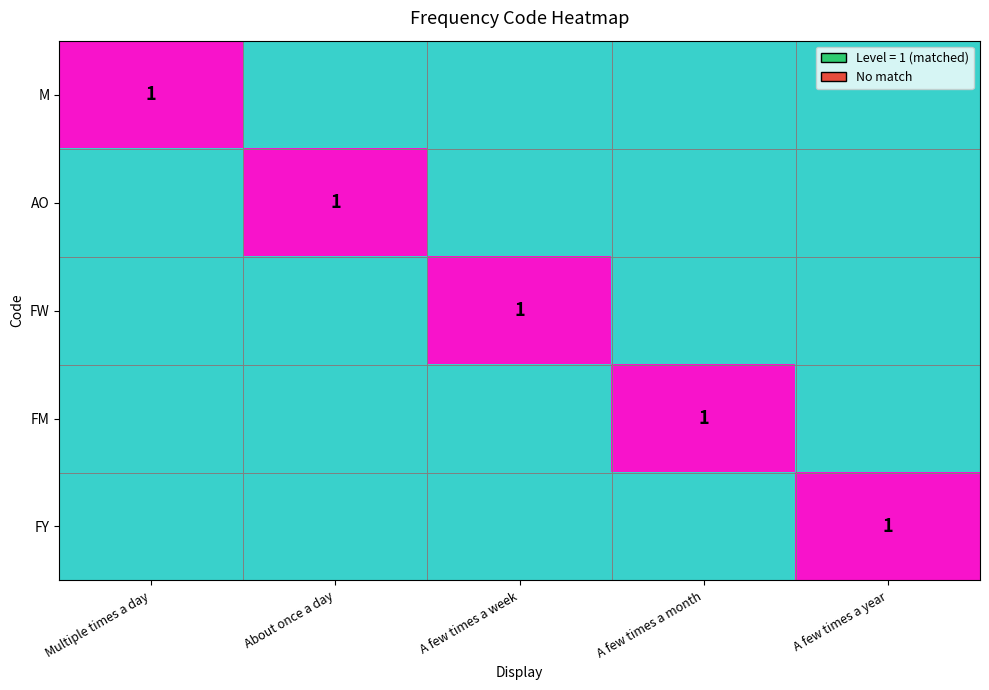

What is the total value across all series at A few times a year?

1